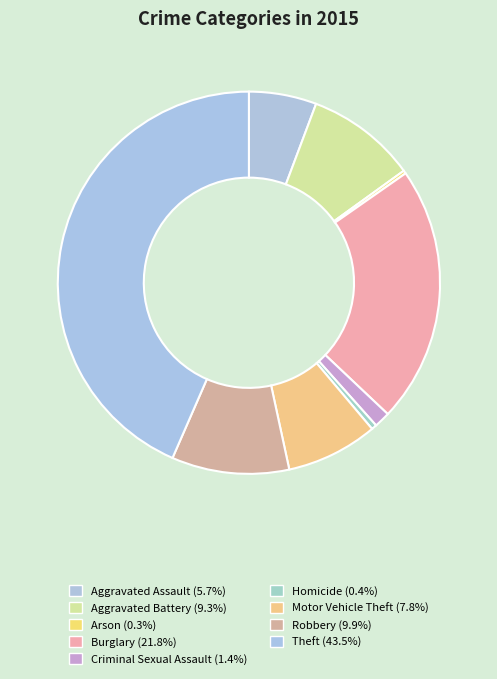

Which category has the biggest portion of the pie?

Theft